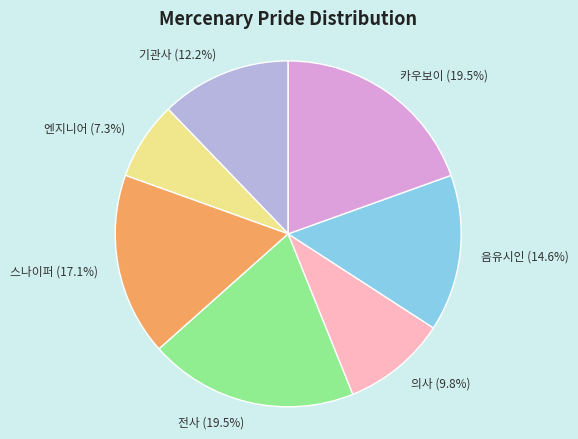

Does any single category account for the majority?

No